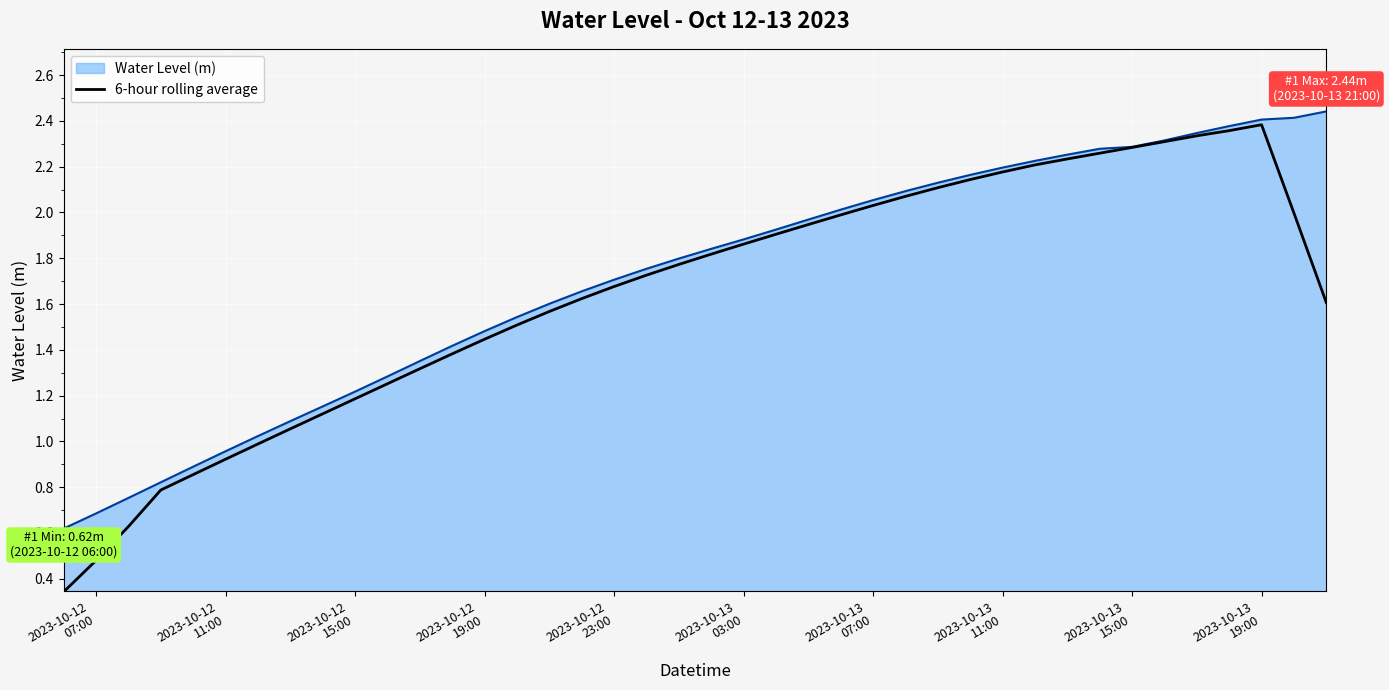

Which series has the widest spread of values?

6-hour rolling average